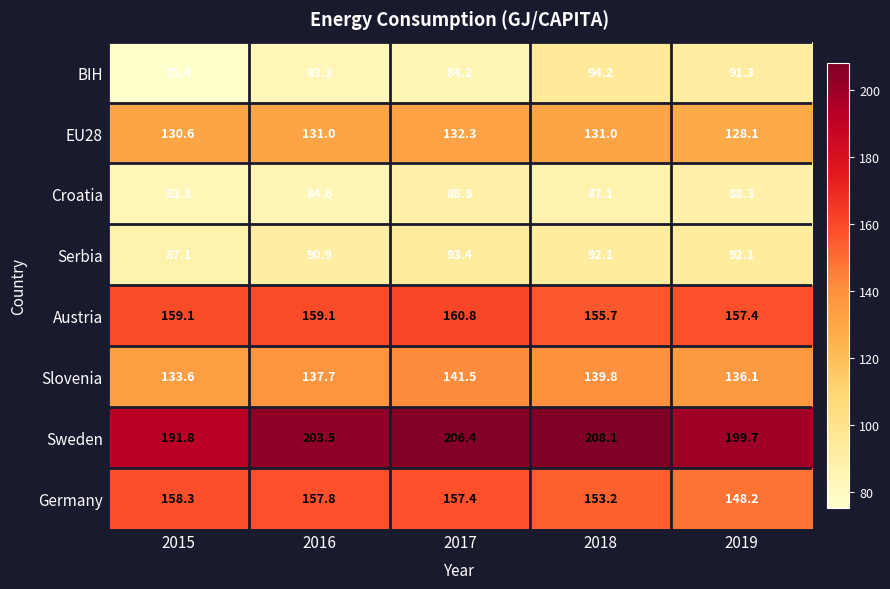

What is the sum of the Austria values at 2015 and 2017?

319.9